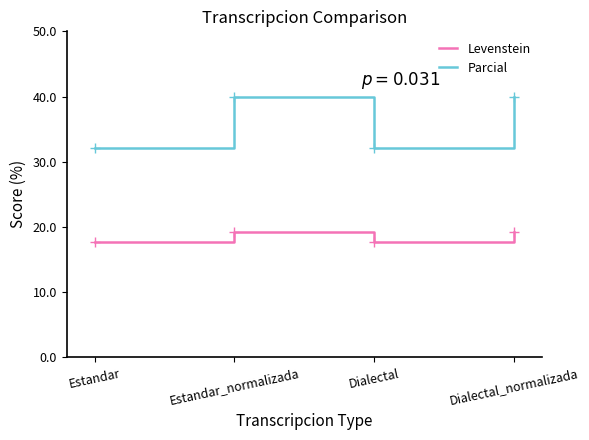

Which series has the largest range (max minus min)?

Parcial